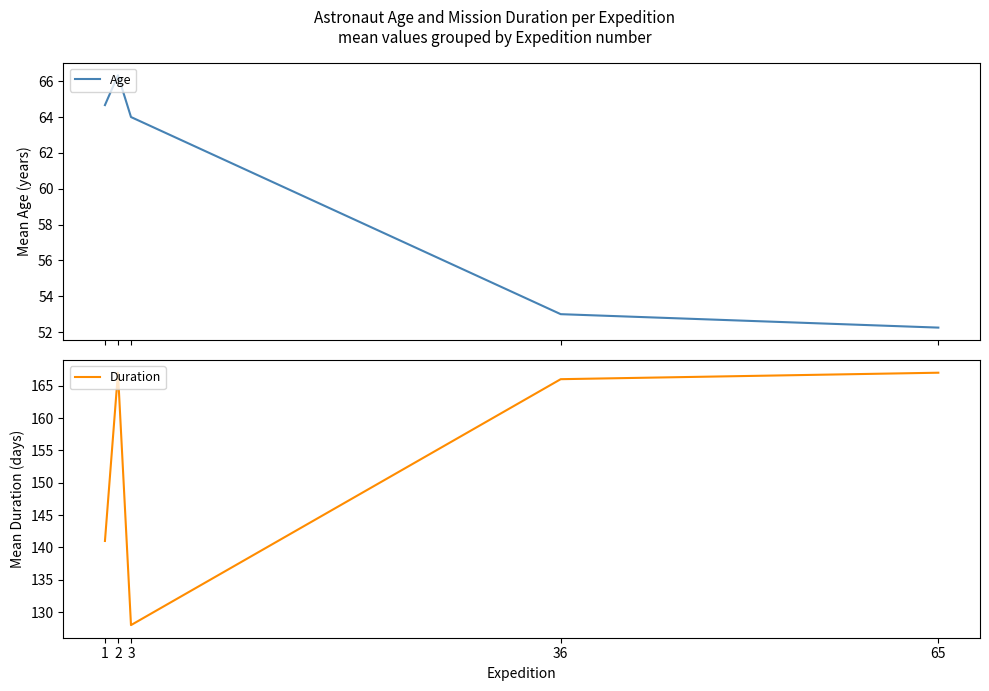

How many series are shown in this chart?

2